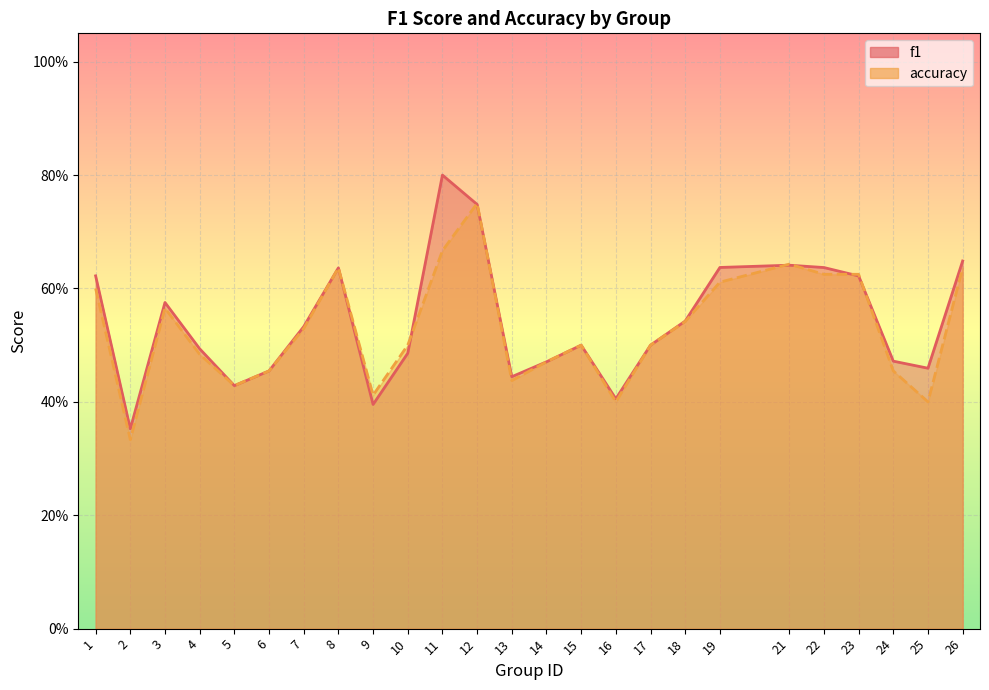

In f1, how many points are lower than both neighbors (excluding endpoints)?

6